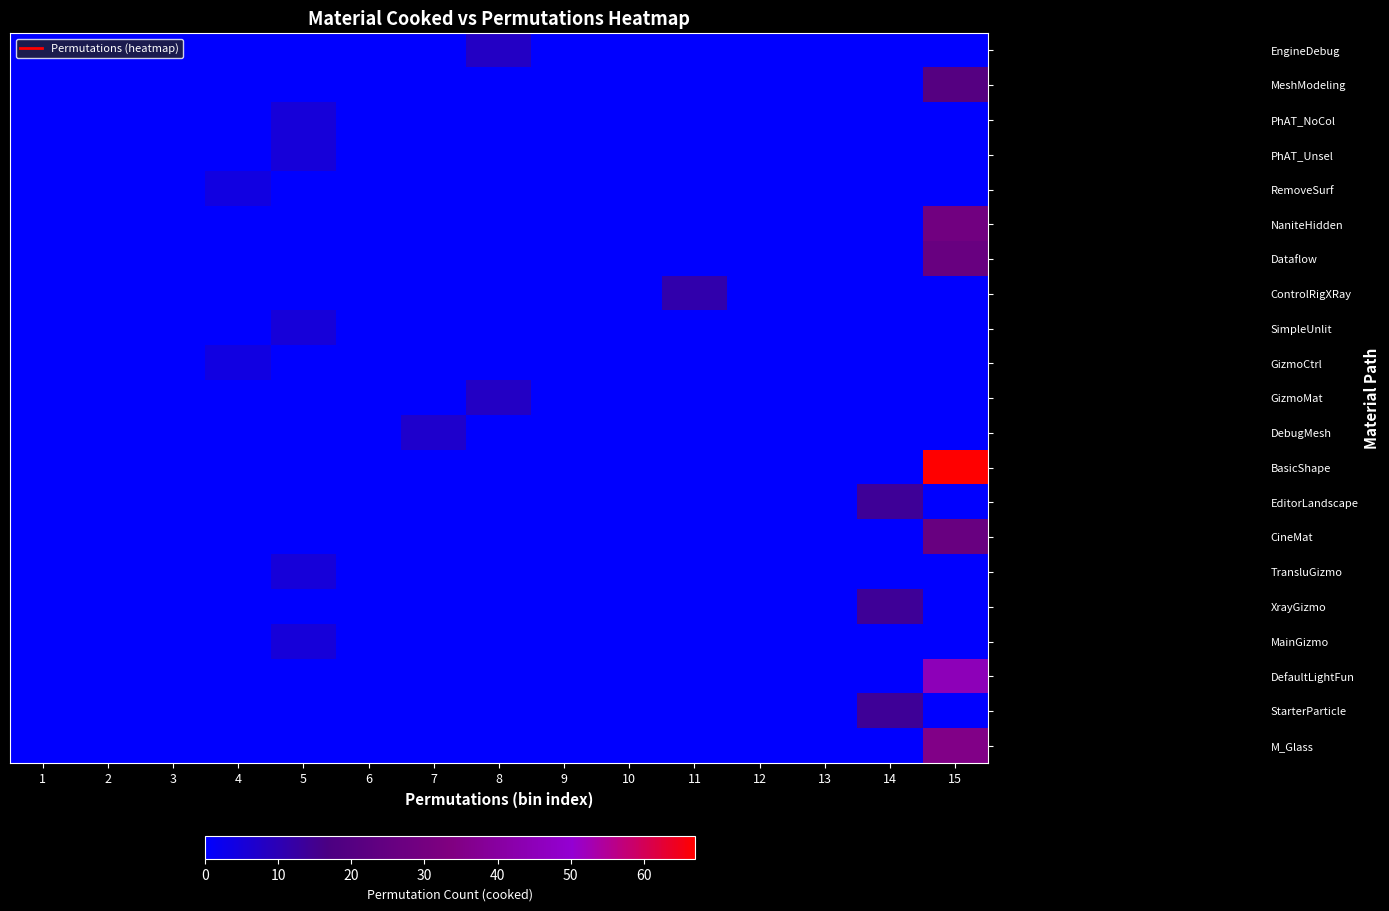

Reading right to left, transcribe all the data shown in this chart.

EngineDebug: 15=0	14=0	13=0	12=0	11=0	10=0	9=0	8=8	7=0	6=0	5=0	4=0	3=0	2=0	1=0
MeshModeling: 15=20	14=0	13=0	12=0	11=0	10=0	9=0	8=0	7=0	6=0	5=0	4=0	3=0	2=0	1=0
PhAT_NoCol: 15=0	14=0	13=0	12=0	11=0	10=0	9=0	8=0	7=0	6=0	5=5	4=0	3=0	2=0	1=0
PhAT_Unsel: 15=0	14=0	13=0	12=0	11=0	10=0	9=0	8=0	7=0	6=0	5=5	4=0	3=0	2=0	1=0
RemoveSurf: 15=0	14=0	13=0	12=0	11=0	10=0	9=0	8=0	7=0	6=0	5=0	4=4	3=0	2=0	1=0
NaniteHidden: 15=29	14=0	13=0	12=0	11=0	10=0	9=0	8=0	7=0	6=0	5=0	4=0	3=0	2=0	1=0
Dataflow: 15=26	14=0	13=0	12=0	11=0	10=0	9=0	8=0	7=0	6=0	5=0	4=0	3=0	2=0	1=0
ControlRigXRay: 15=0	14=0	13=0	12=0	11=11	10=0	9=0	8=0	7=0	6=0	5=0	4=0	3=0	2=0	1=0
SimpleUnlit: 15=0	14=0	13=0	12=0	11=0	10=0	9=0	8=0	7=0	6=0	5=5	4=0	3=0	2=0	1=0
GizmoCtrl: 15=0	14=0	13=0	12=0	11=0	10=0	9=0	8=0	7=0	6=0	5=0	4=4	3=0	2=0	1=0
GizmoMat: 15=0	14=0	13=0	12=0	11=0	10=0	9=0	8=8	7=0	6=0	5=0	4=0	3=0	2=0	1=0
DebugMesh: 15=0	14=0	13=0	12=0	11=0	10=0	9=0	8=0	7=7	6=0	5=0	4=0	3=0	2=0	1=0
BasicShape: 15=67	14=0	13=0	12=0	11=0	10=0	9=0	8=0	7=0	6=0	5=0	4=0	3=0	2=0	1=0
EditorLandscape: 15=0	14=14	13=0	12=0	11=0	10=0	9=0	8=0	7=0	6=0	5=0	4=0	3=0	2=0	1=0
CineMat: 15=26	14=0	13=0	12=0	11=0	10=0	9=0	8=0	7=0	6=0	5=0	4=0	3=0	2=0	1=0
TransluGizmo: 15=0	14=0	13=0	12=0	11=0	10=0	9=0	8=0	7=0	6=0	5=5	4=0	3=0	2=0	1=0
XrayGizmo: 15=0	14=14	13=0	12=0	11=0	10=0	9=0	8=0	7=0	6=0	5=0	4=0	3=0	2=0	1=0
MainGizmo: 15=0	14=0	13=0	12=0	11=0	10=0	9=0	8=0	7=0	6=0	5=5	4=0	3=0	2=0	1=0
DefaultLightFun: 15=45	14=0	13=0	12=0	11=0	10=0	9=0	8=0	7=0	6=0	5=0	4=0	3=0	2=0	1=0
StarterParticle: 15=0	14=14	13=0	12=0	11=0	10=0	9=0	8=0	7=0	6=0	5=0	4=0	3=0	2=0	1=0
M_Glass: 15=35	14=0	13=0	12=0	11=0	10=0	9=0	8=0	7=0	6=0	5=0	4=0	3=0	2=0	1=0